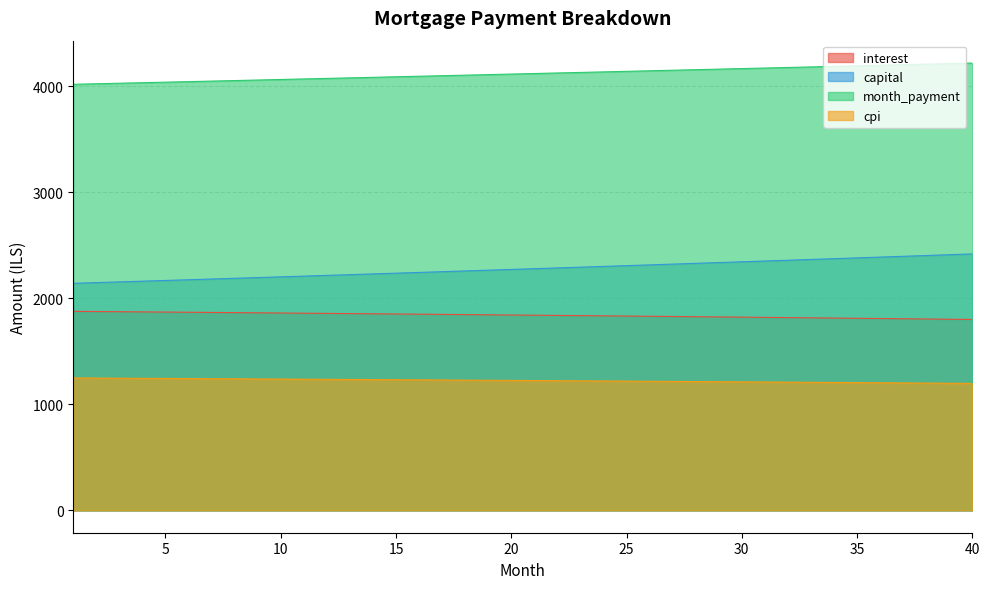

Count the number of categories in the chart.

40